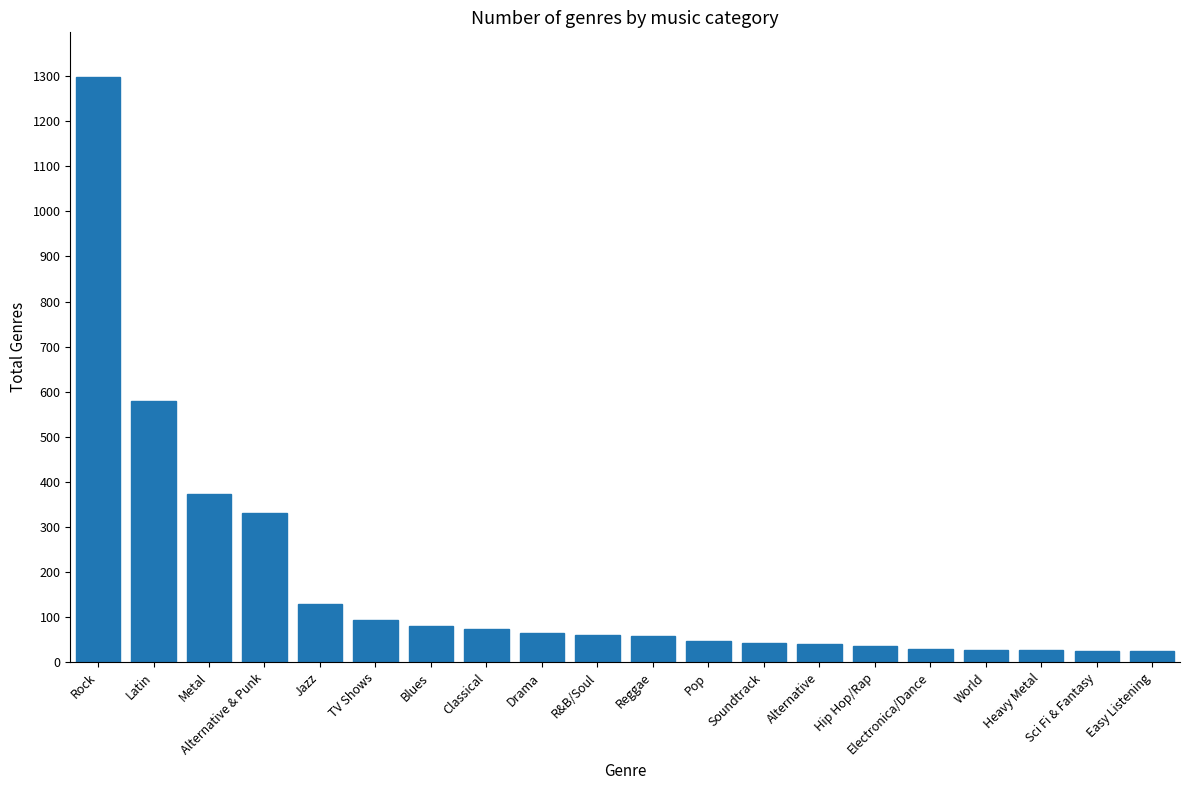

What is the change in value from Jazz to Blues?

-49